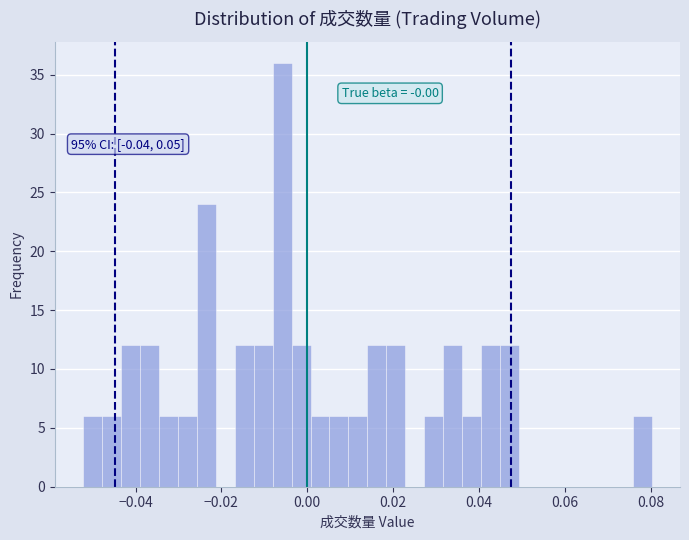

Read against the x-axis, roughly where is the centre of the tallest bar?

-0.006